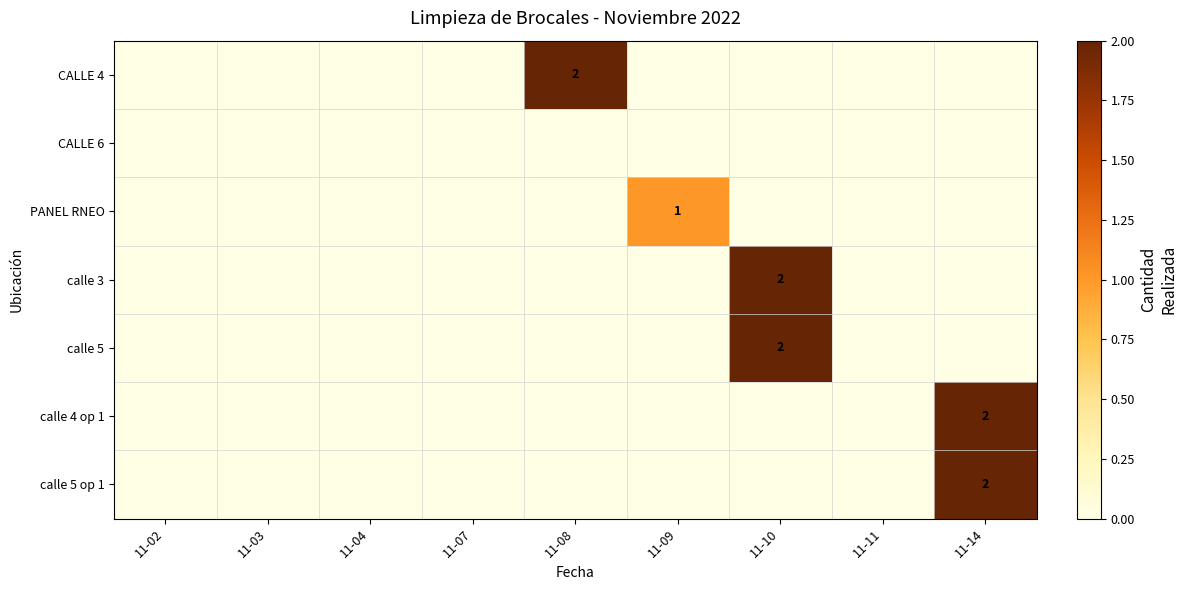

Between 11-14 and 11-03, which is larger?

11-14